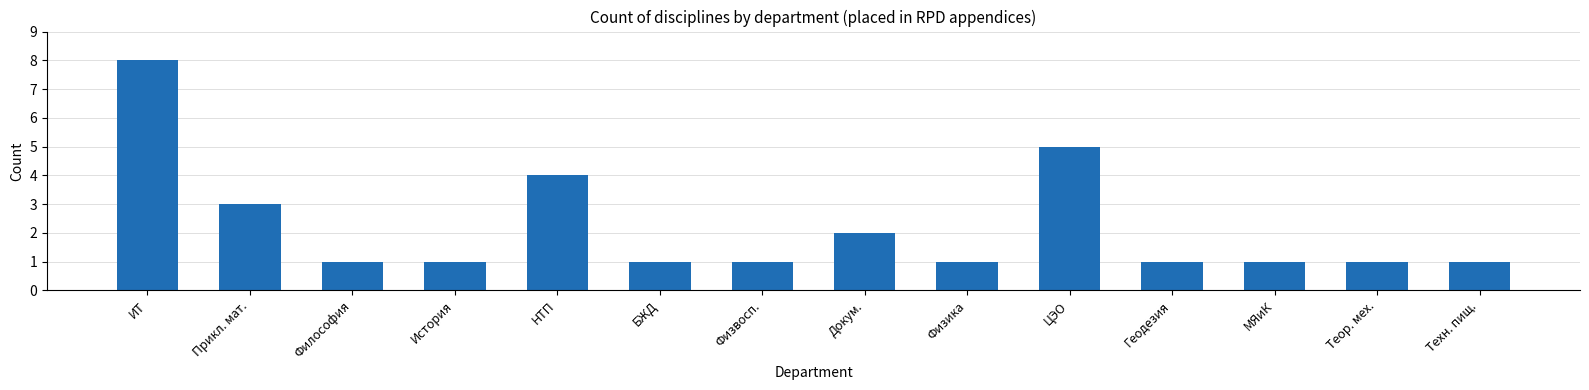

What is the difference between the maximum and minimum values?

7